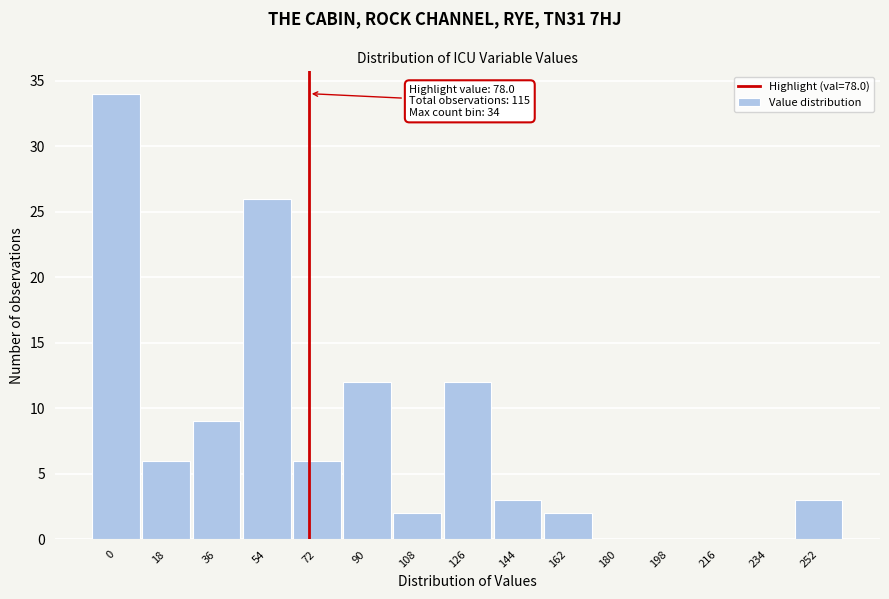

Reading left to right, extract all data points from this chart.

0=34	18=6	36=9	54=26	72=6	90=12	108=2	126=12	144=3	162=2	180=0	198=0	216=0	234=0	252=3